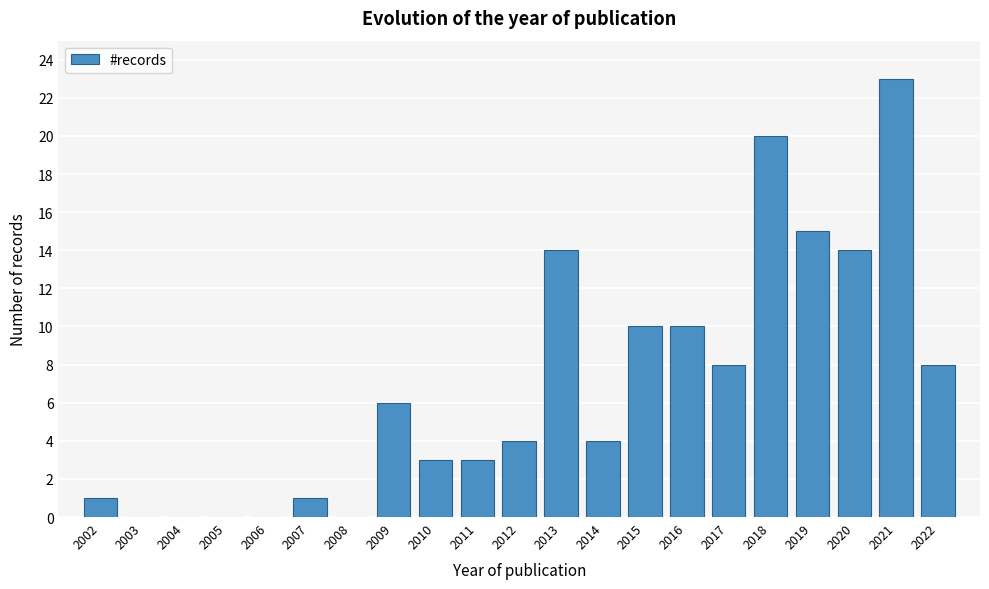

Reading right to left, extract all data points from this chart.

2022=8	2021=23	2020=14	2019=15	2018=20	2017=8	2016=10	2015=10	2014=4	2013=14	2012=4	2011=3	2010=3	2009=6	2008=0	2007=1	2006=0	2005=0	2004=0	2003=0	2002=1